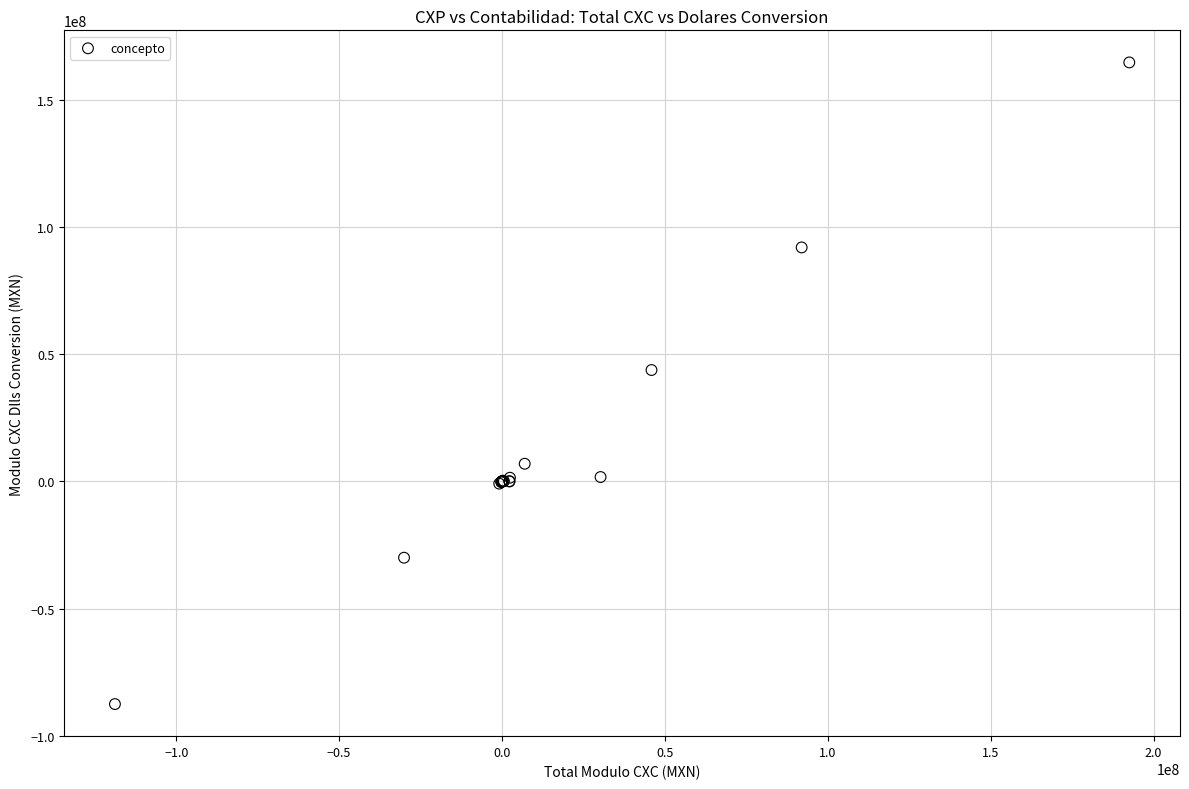

What Y value in the scatter plot is closest to 38595444?

43785416.4